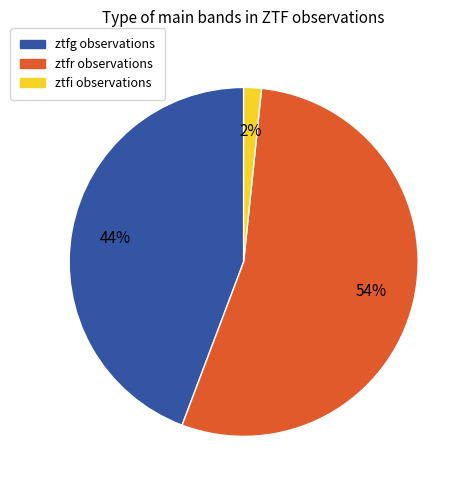

Which category has the biggest portion of the pie?

ztfr